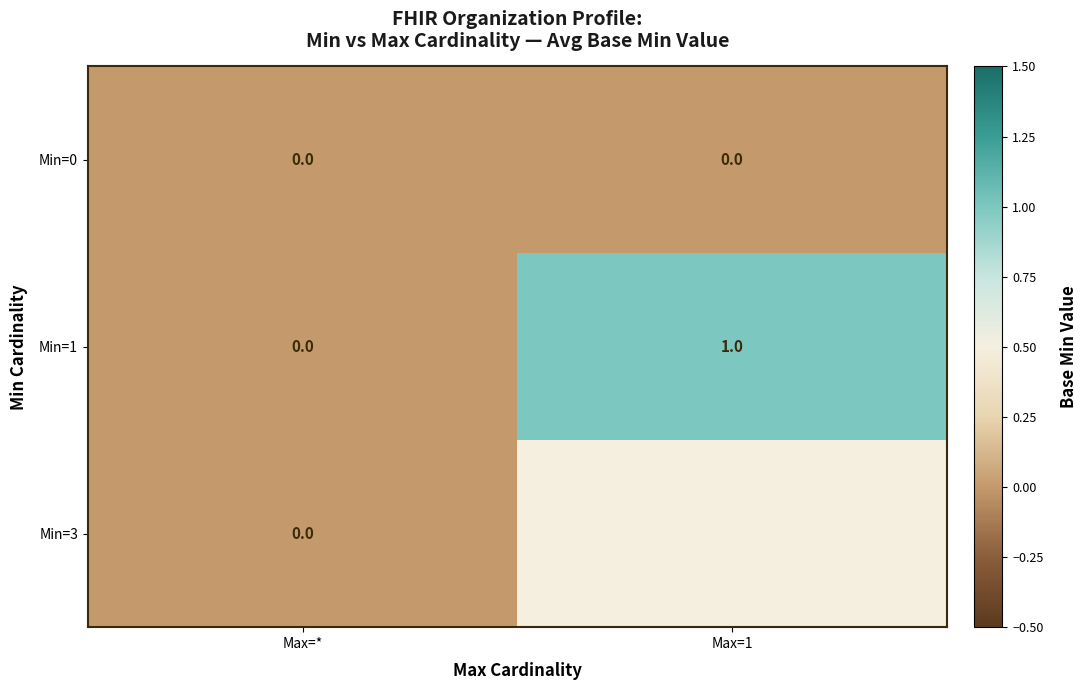

At how many categories does at least one series exceed 0?

1